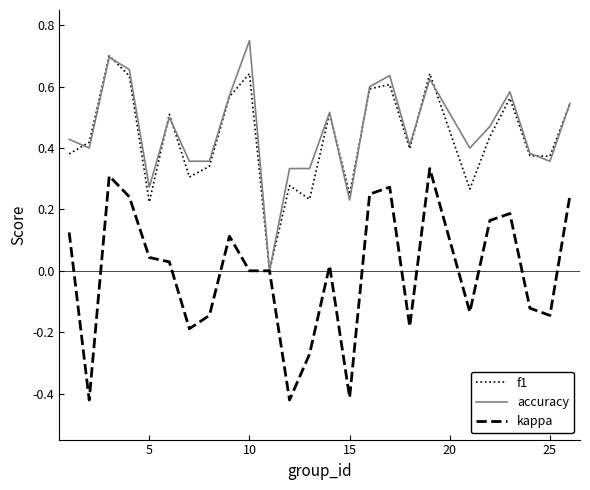

Which series has the largest total across all categories?

accuracy